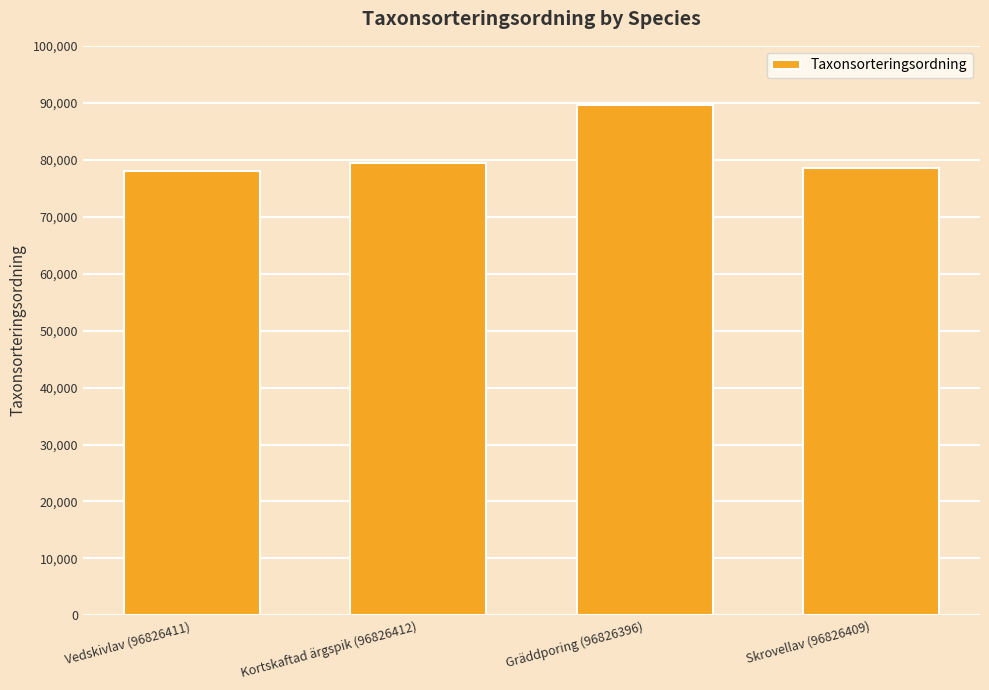

The chart shows a value of 78098 at Vedskivlav (96826411). True or false?

True